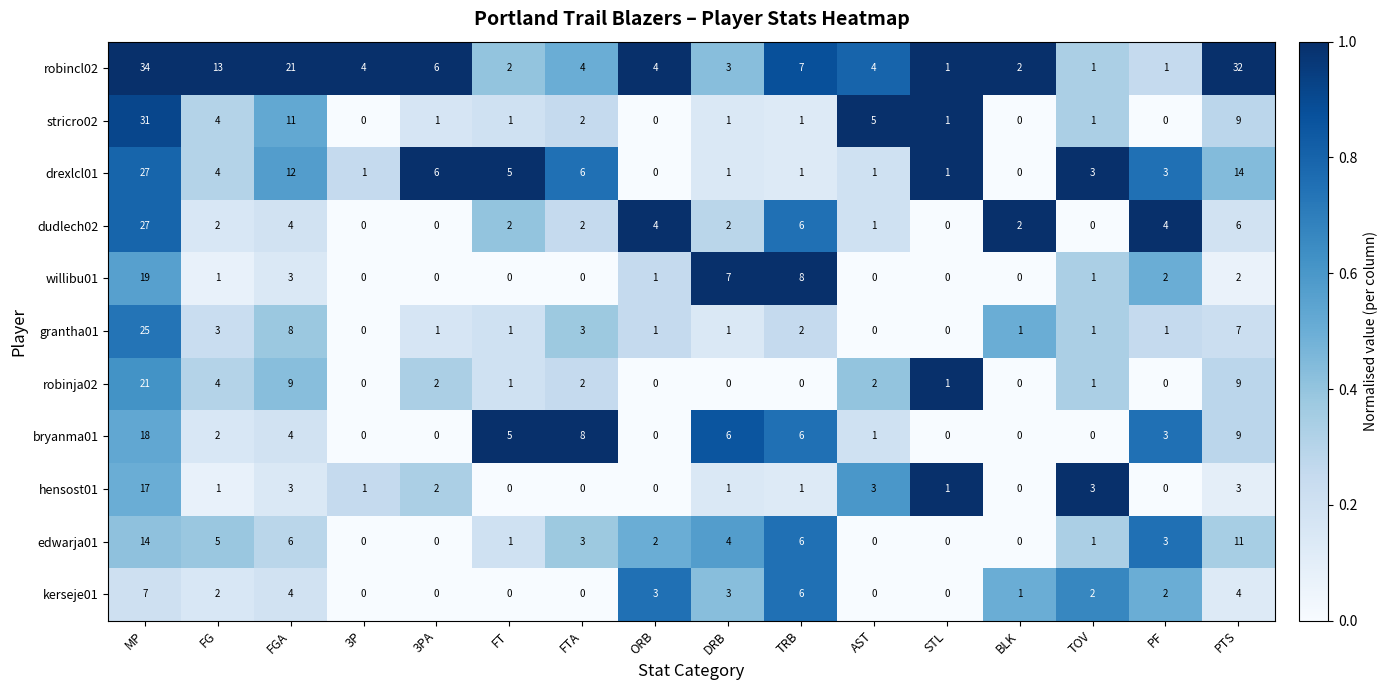

What is the total value across all series at 3PA?

18